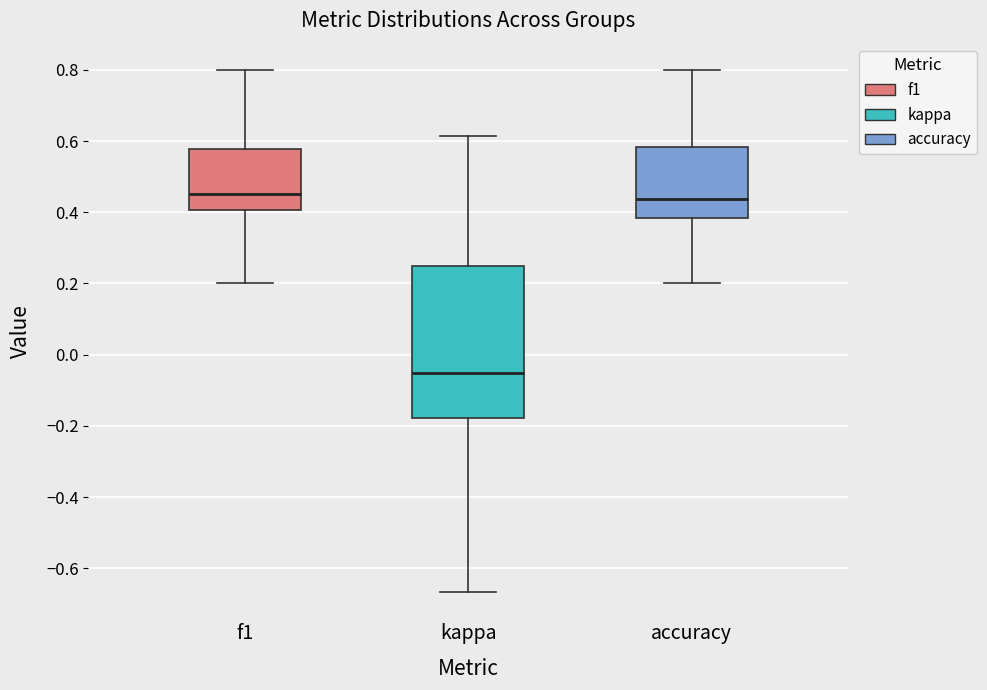

Comparing the boxes themselves (not the whiskers), which one is the tallest?

kappa